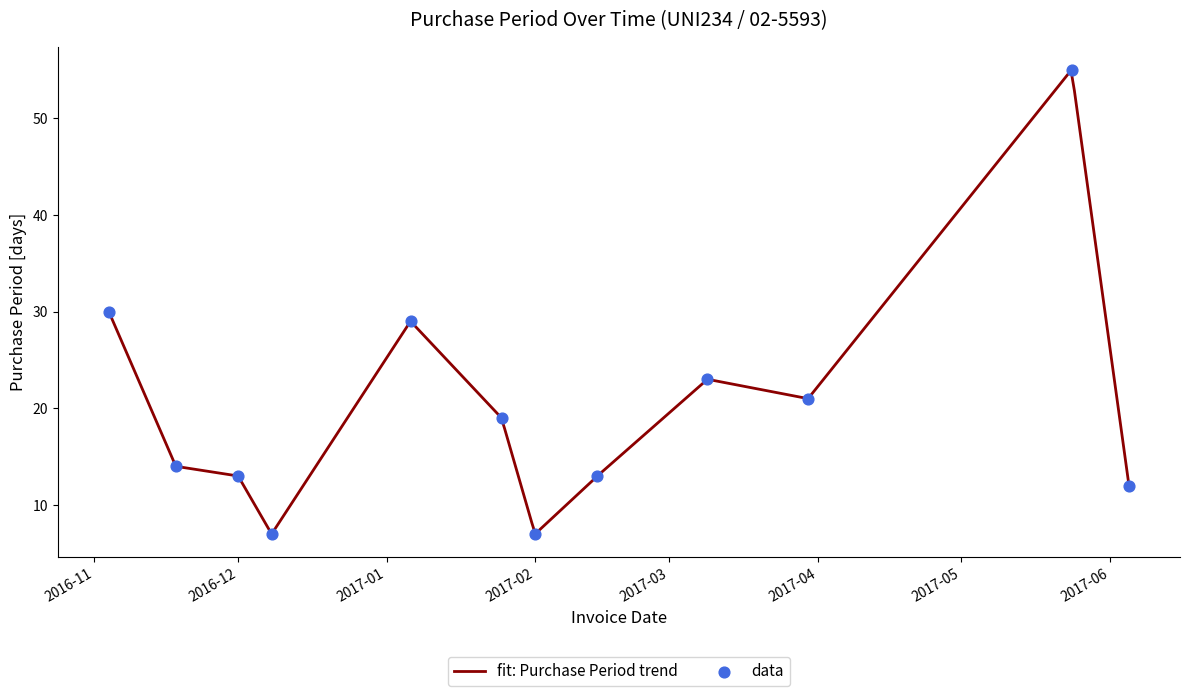

What is the ratio of the value at 2017-02-14 to the value at 2017-05-24?

0.2